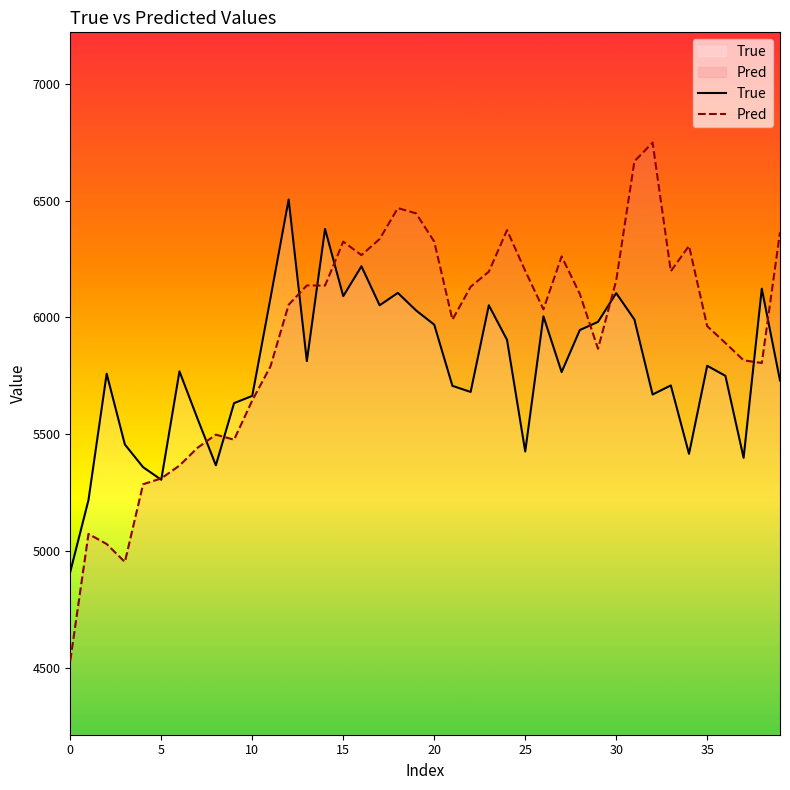

Between 15 and 26, which series saw the biggest shift?

Pred